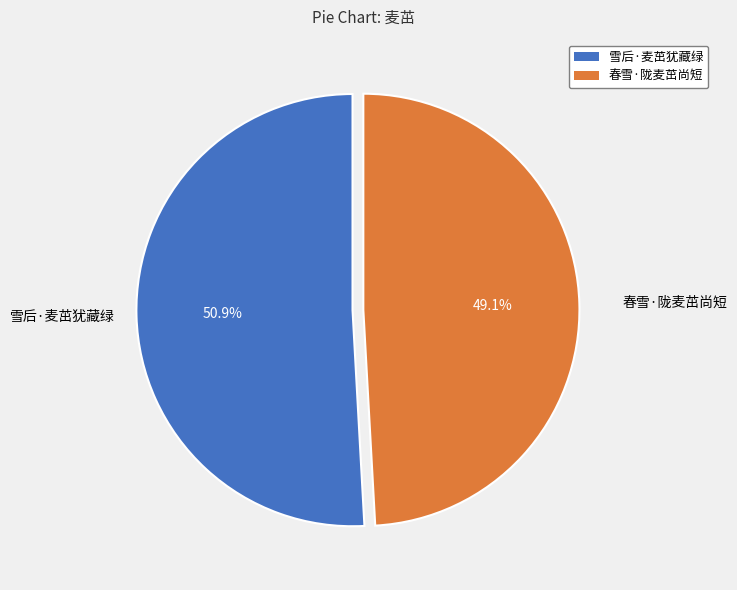

What is the total percentage of 雪后·麦茁犹藏绿 and 春雪·陇麦茁尚短?

100.0%